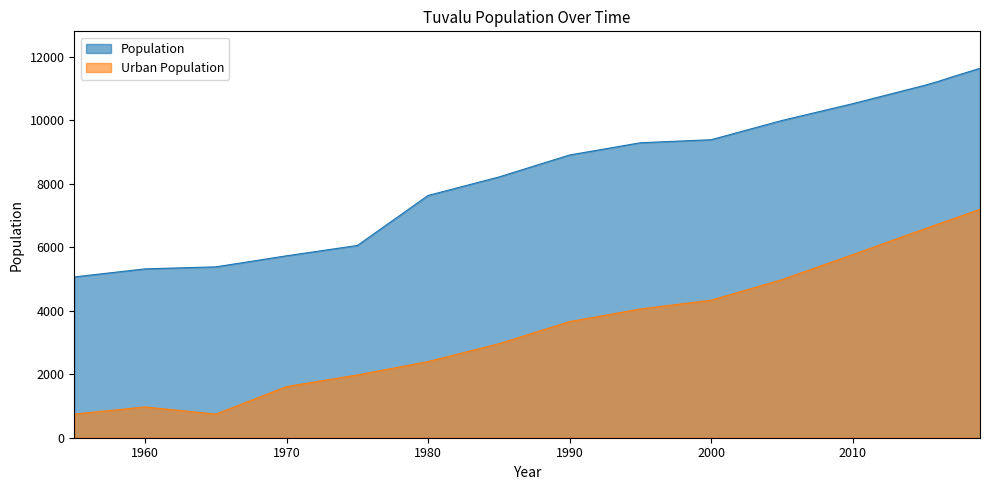

True or false: Urban Population has a value of 4335 at 2000.

True